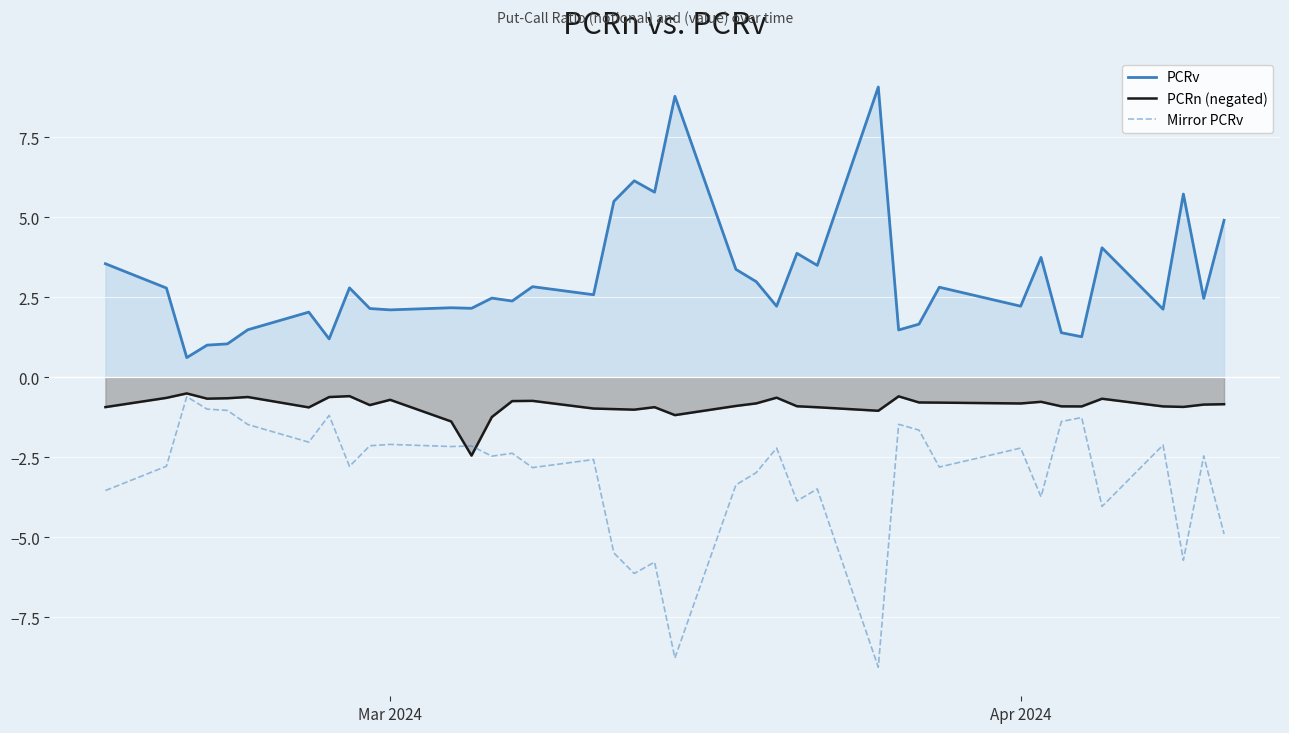

Which series has the largest total across all categories?

PCRv